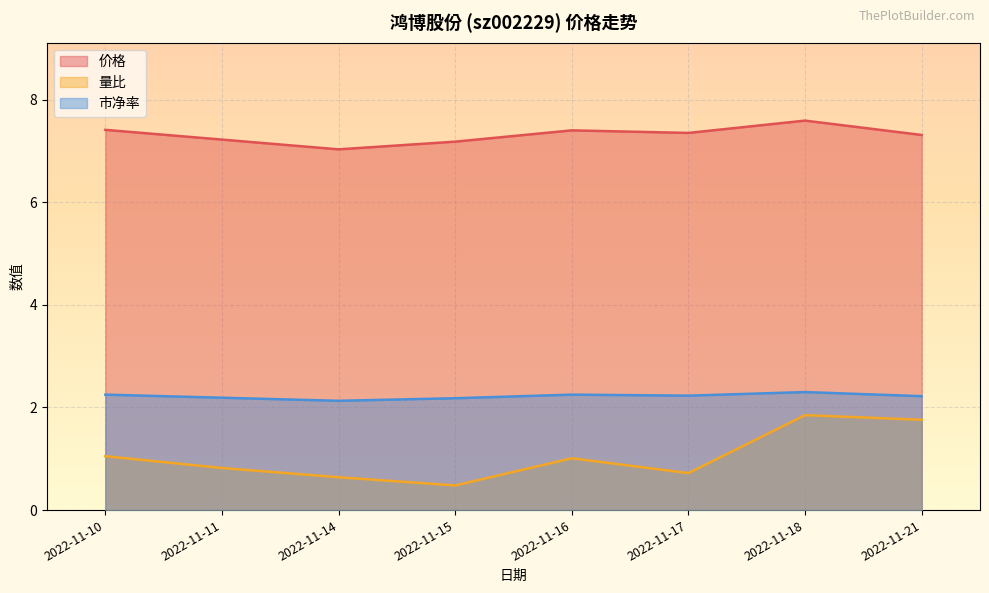

True or false: 量比 and 市净率 cross at least once.

False